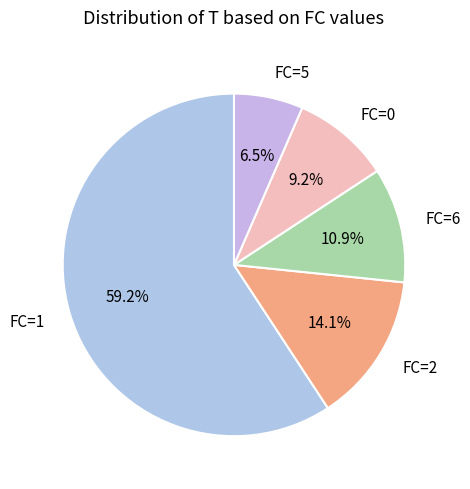

To the nearest percent, what is the difference between the largest and smallest slice percentages?

53%